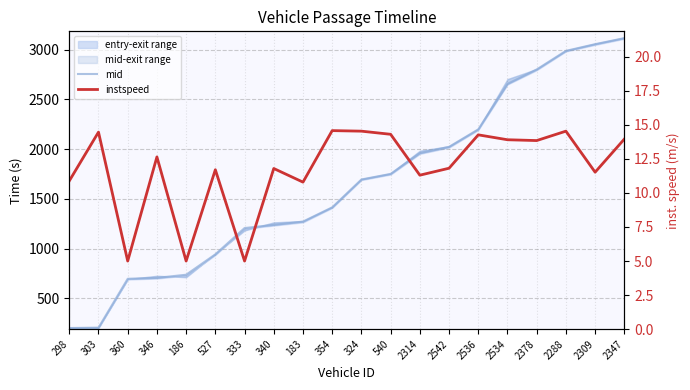

What is the approximate value of mid at 2347?

3115.2